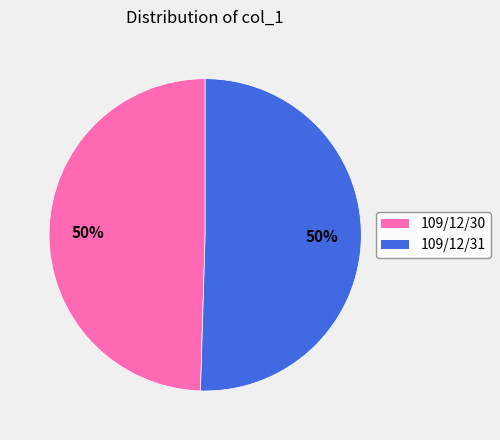

To the nearest percent, what is the average slice percentage?

50%